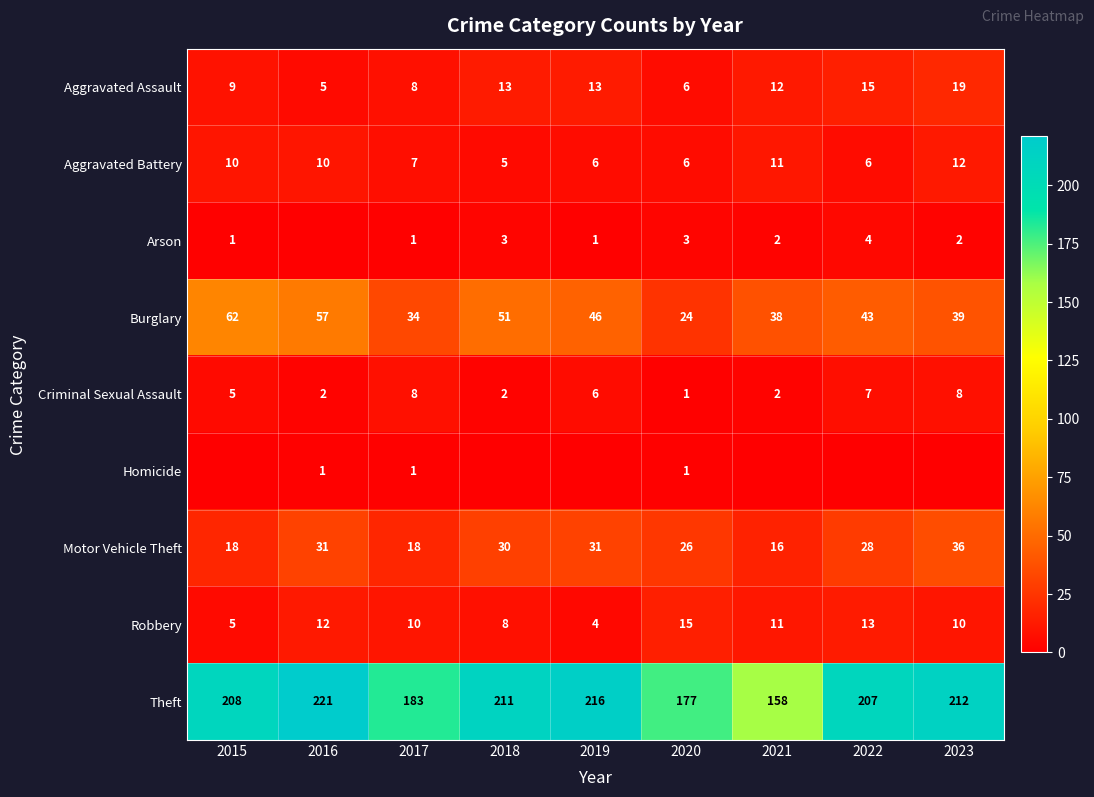

The value of Robbery at 2018 is 8. True or false?

True